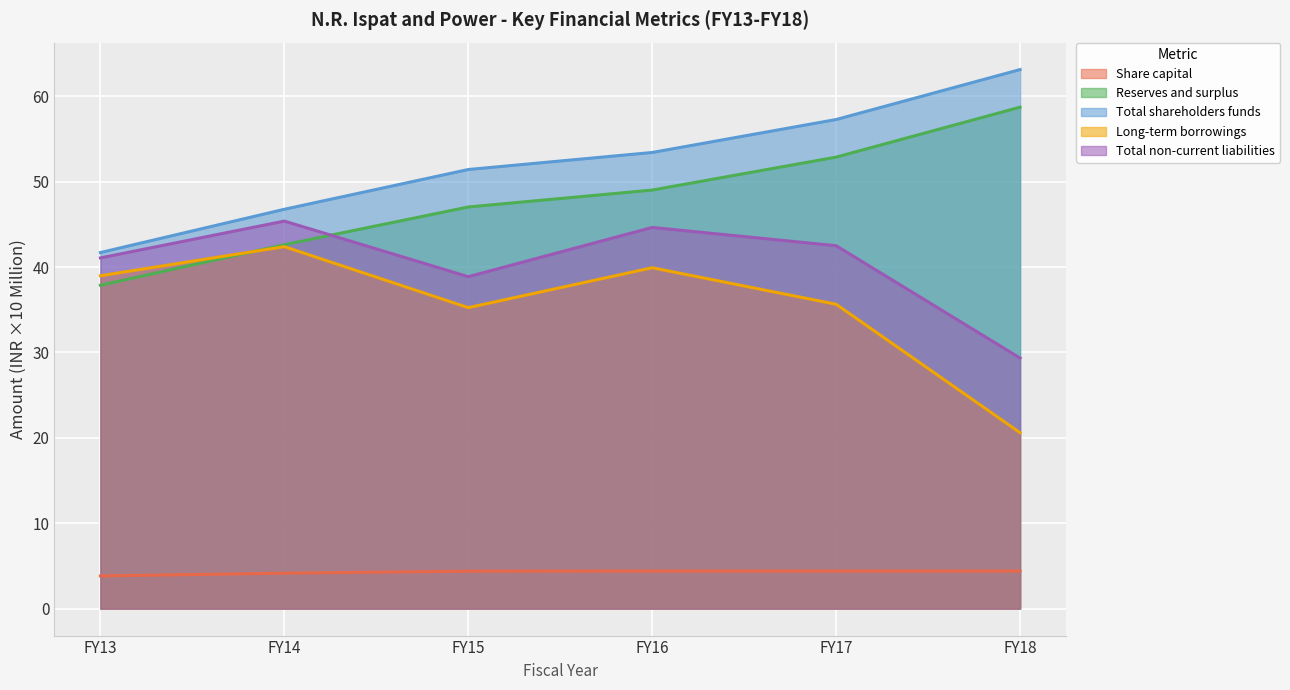

Between FY13 and FY14, which is larger?

FY14